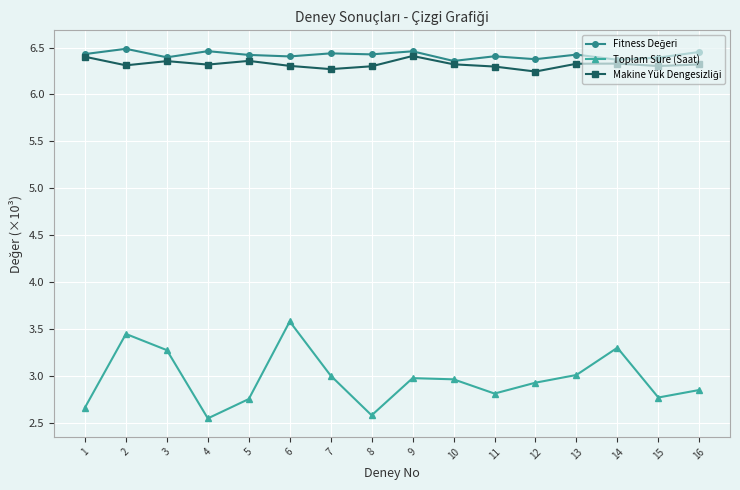

What is the total value across all series at 5?

15.5